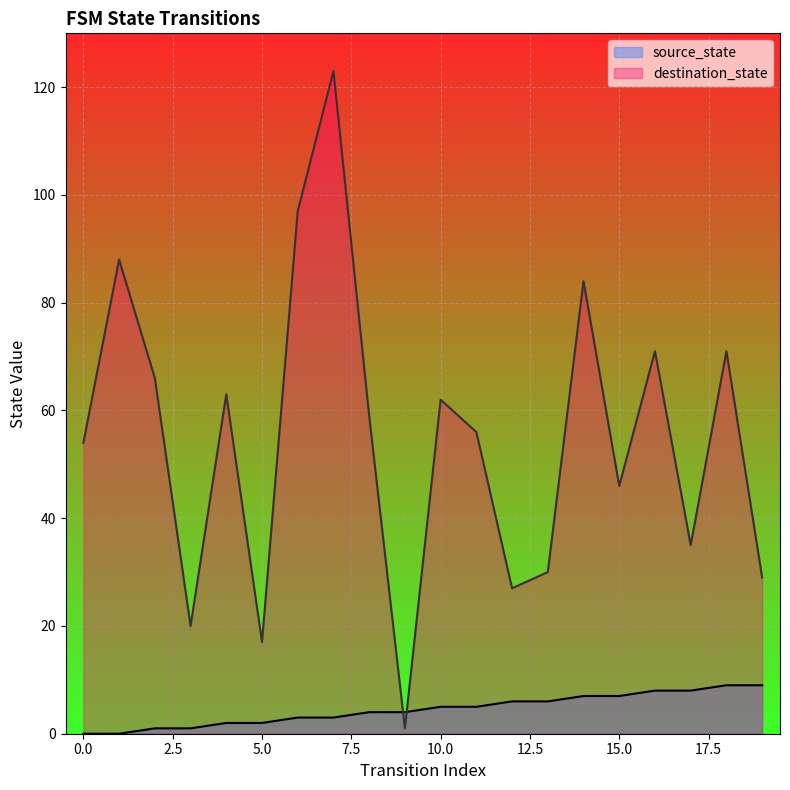

Reading left to right, what are all the values shown in this chart?

source_state: 0=0	1=0	2=1	3=1	4=2	5=2	6=3	7=3	8=4	9=4	10=5	11=5	12=6	13=6	14=7	15=7	16=8	17=8	18=9	19=9
destination_state: 0=54	1=88	2=66	3=20	4=63	5=17	6=97	7=123	8=59	9=1	10=62	11=56	12=27	13=30	14=84	15=46	16=71	17=35	18=71	19=29